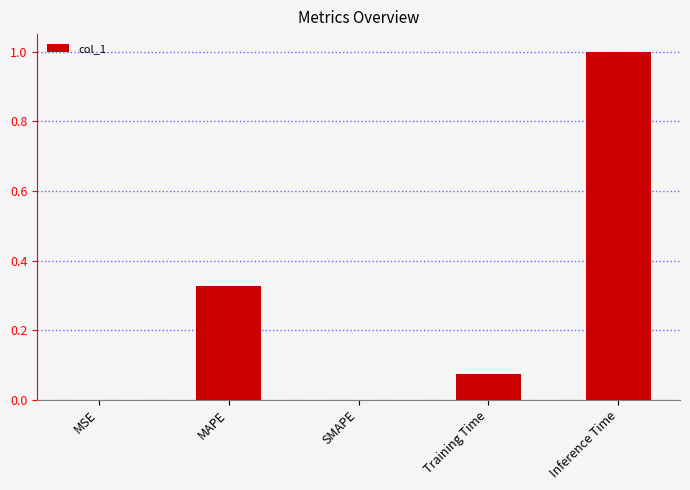

Are the bars grouped side by side (vs. stacked)?

No